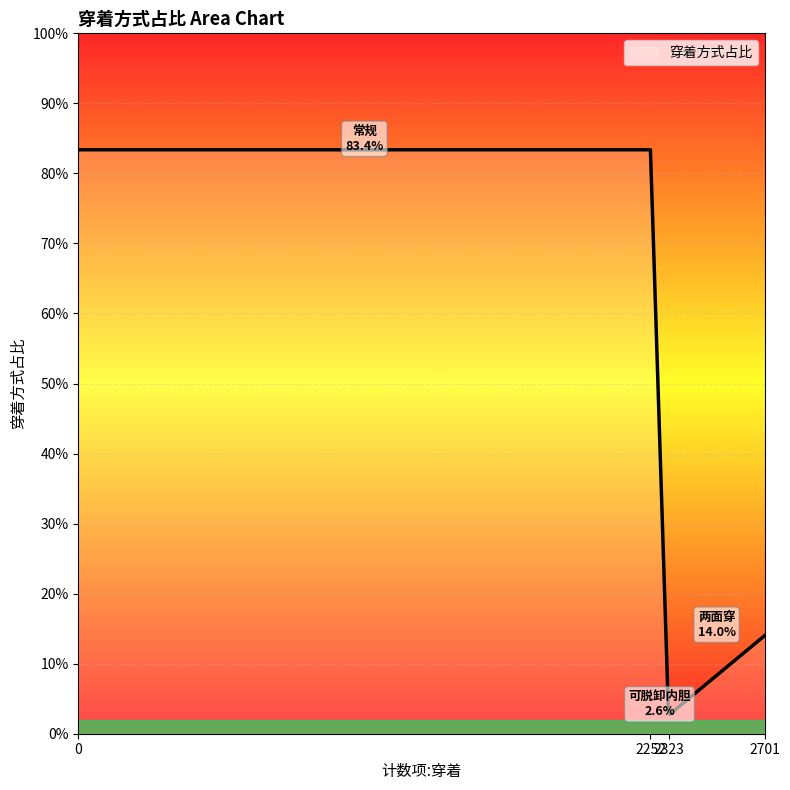

Is this an area chart (filled region under the line)?

Yes